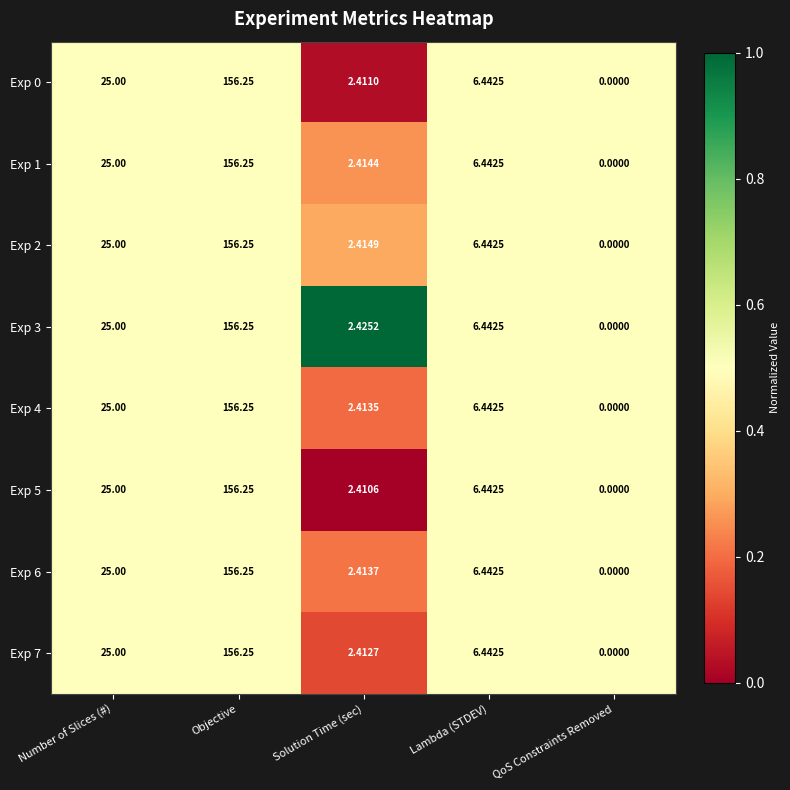

What is the difference between the highest and lowest values at Solution Time (sec)?

0.0